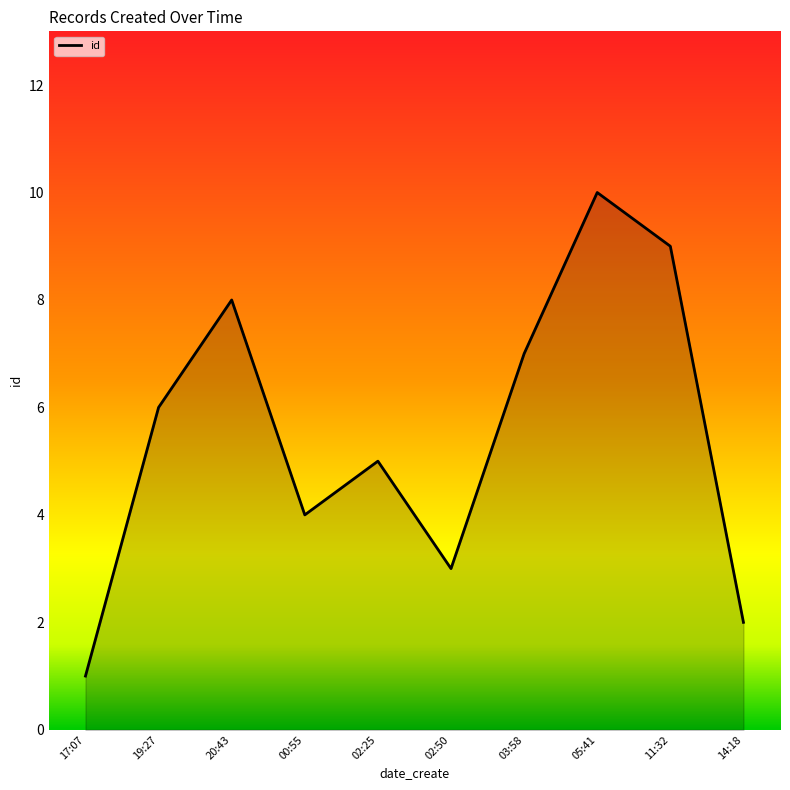

The chart shows a value of 11 at 19:27. True or false?

False